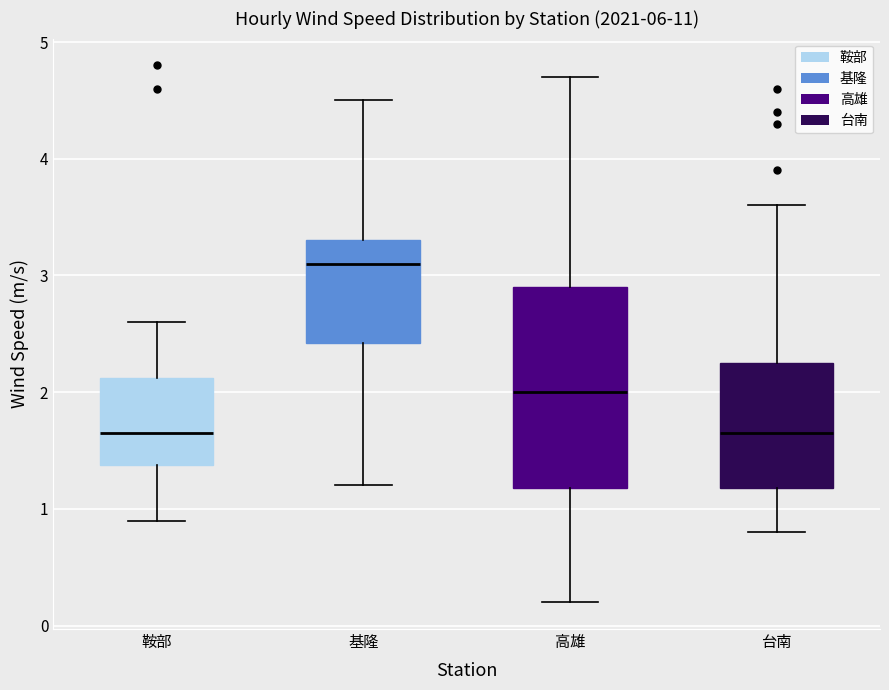

Comparing the boxes themselves (not the whiskers), which one is the tallest?

高雄